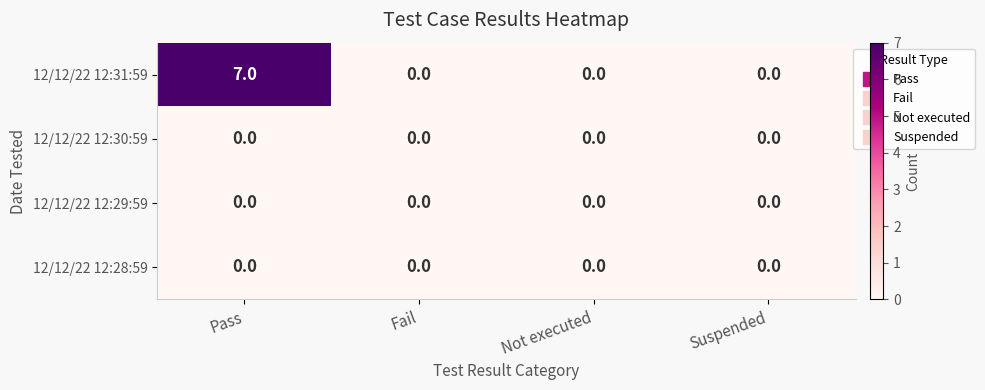

At which category is the sum across all series the highest?

Pass